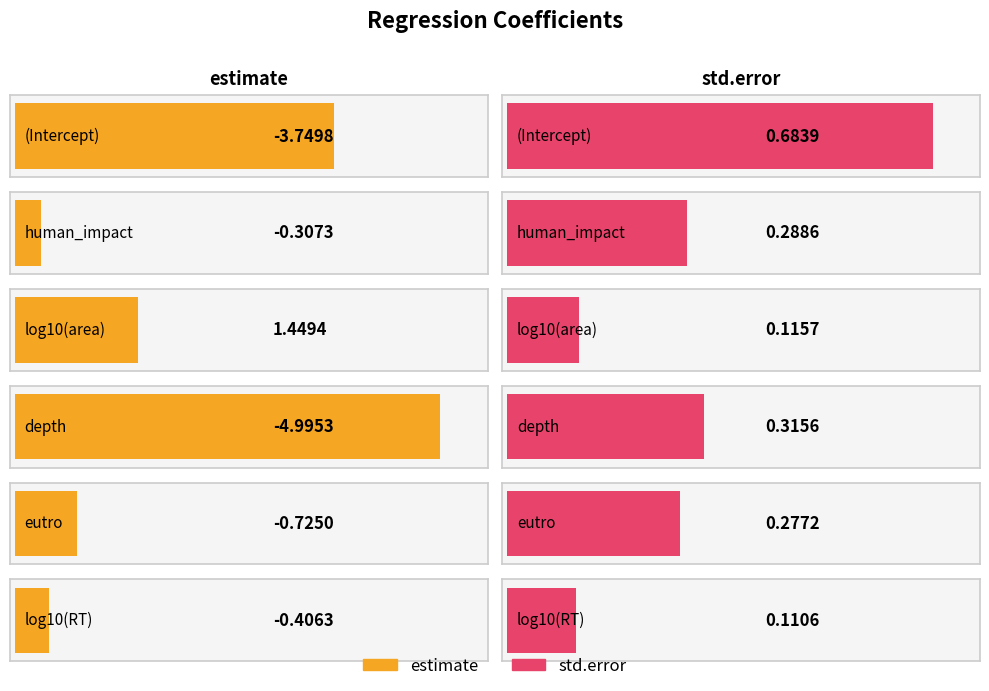

Which category has the lowest value across all series?

depth